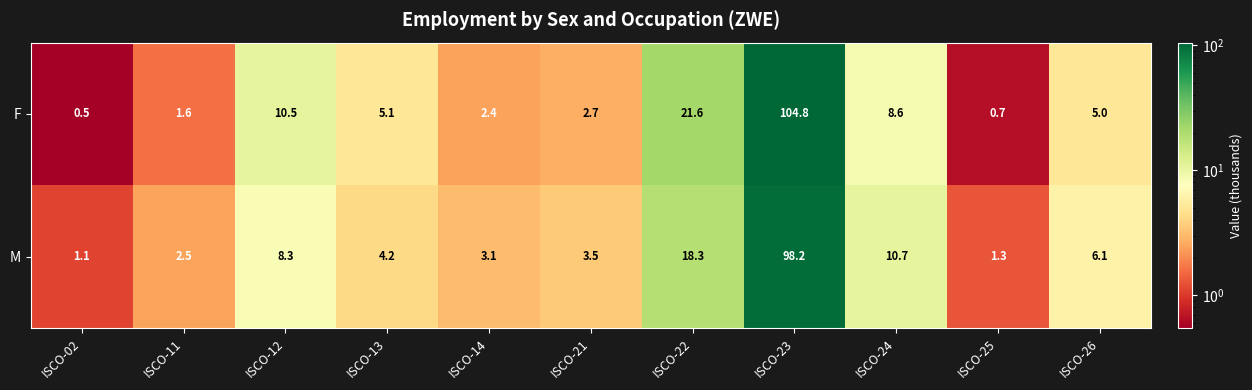

The value of F at ISCO-02 is 0.5. True or false?

True